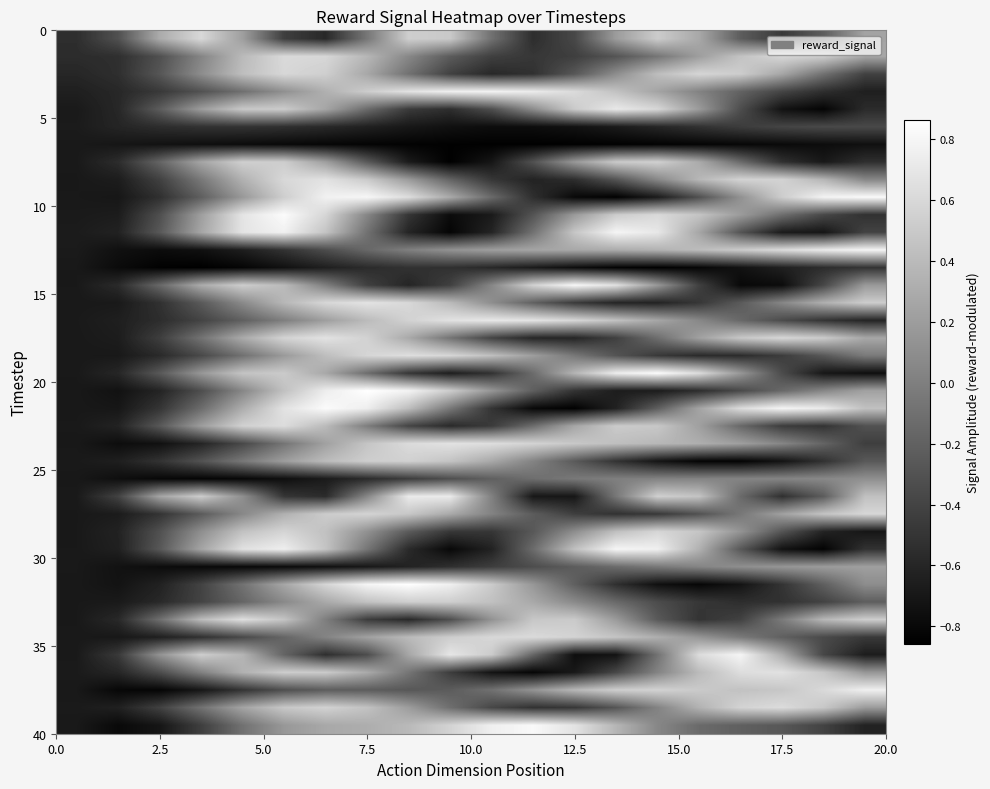

What is the smallest value displayed?

-0.9